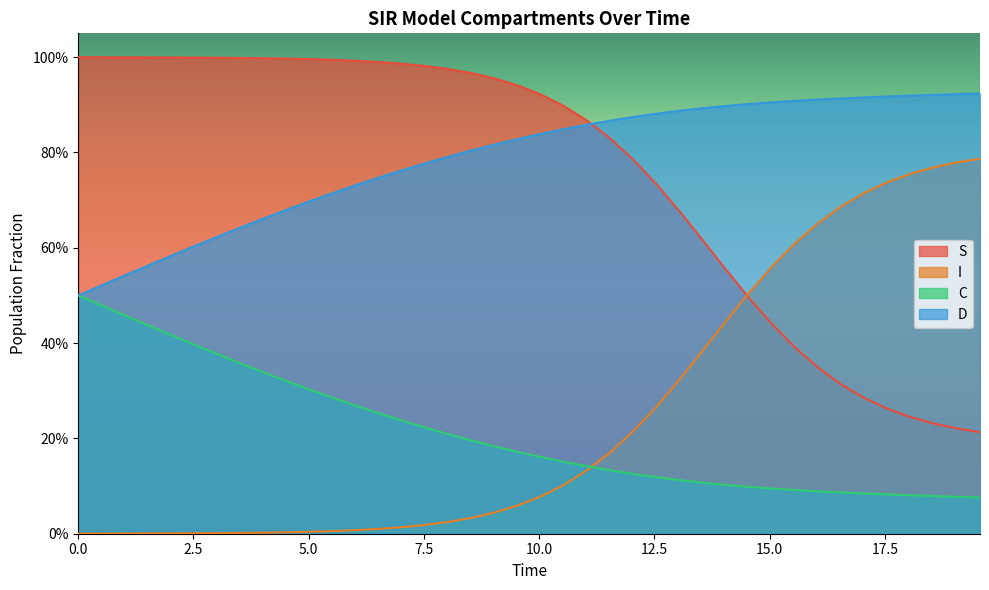

What is the average value of the S series?

0.2